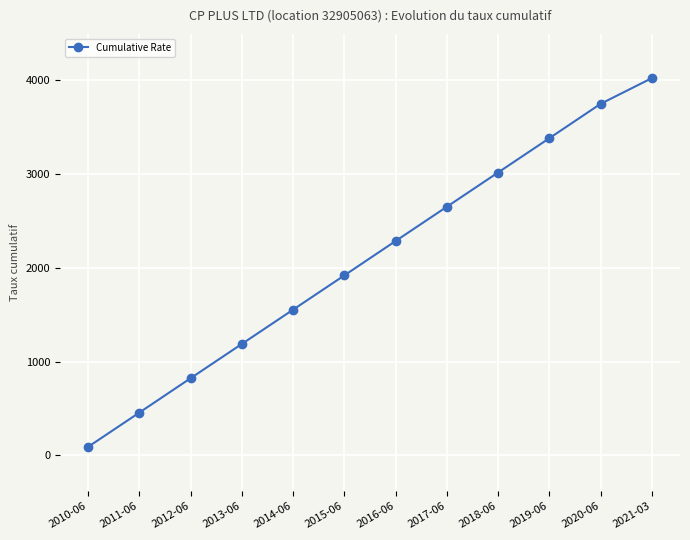

How many lines are shown in the chart?

1